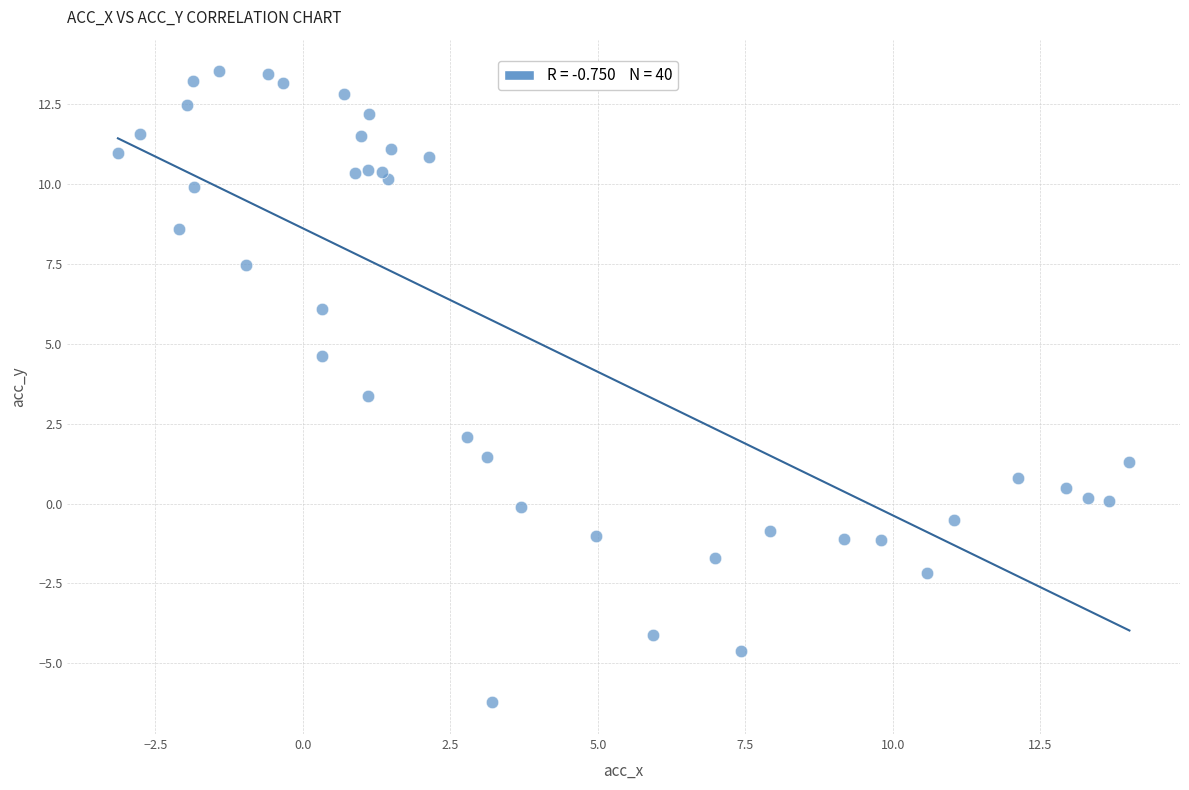

What is the range of X values (max minus min)?

17.1